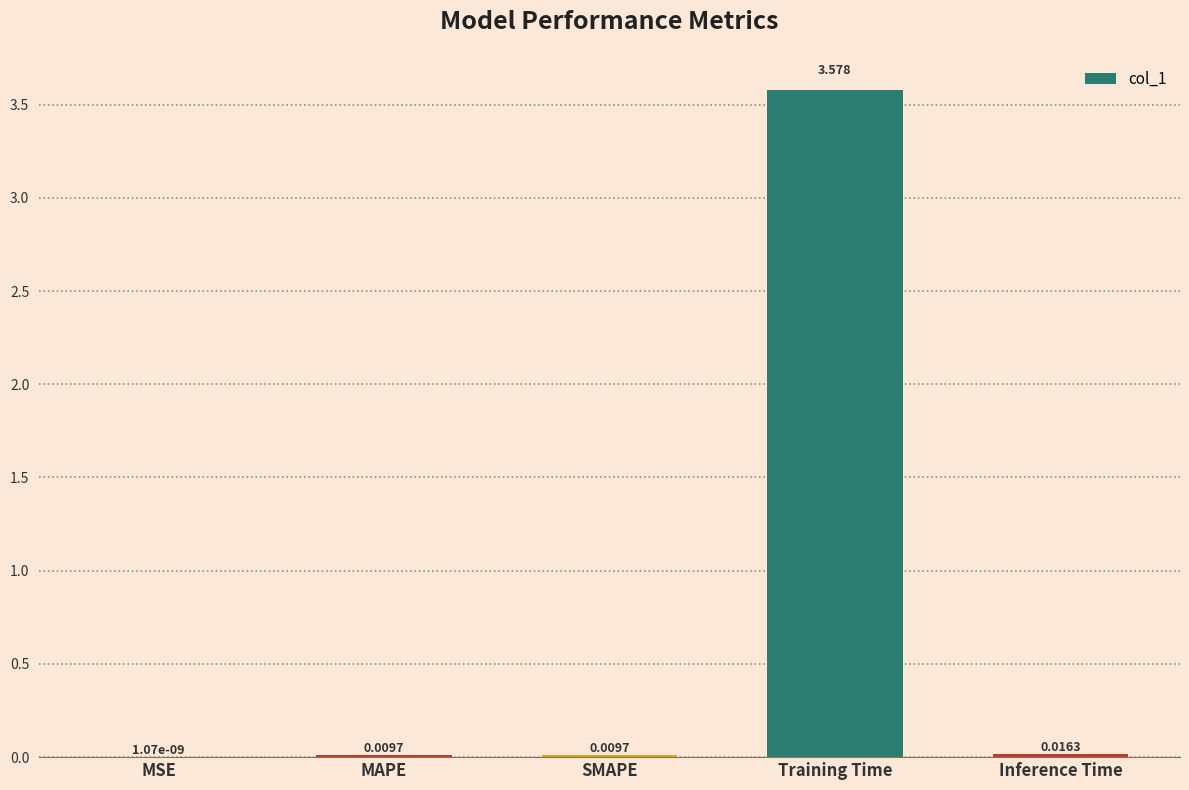

Which has a higher value, Training Time or Inference Time?

Training Time